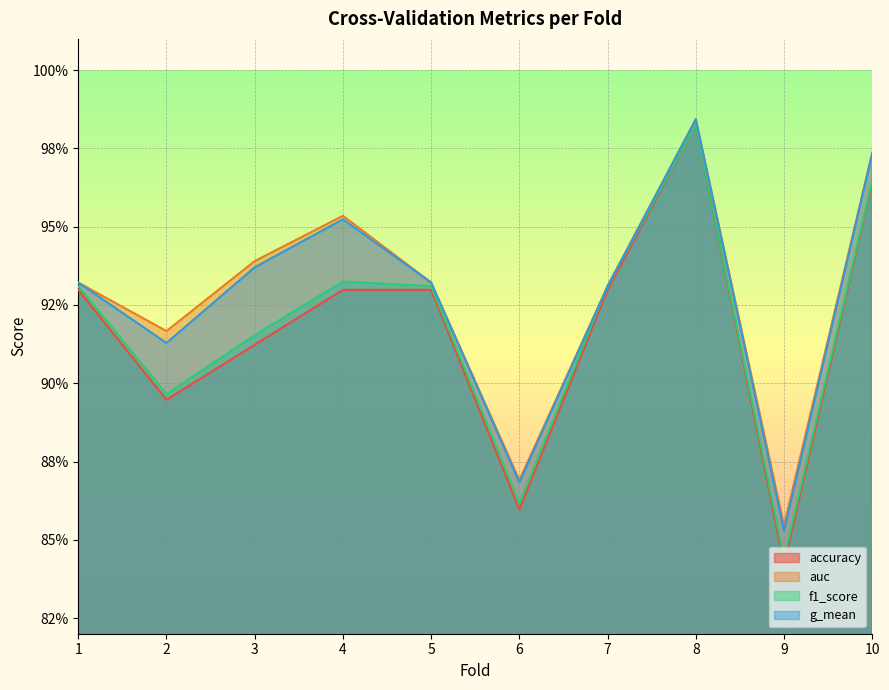

Which series has the widest spread of values?

accuracy